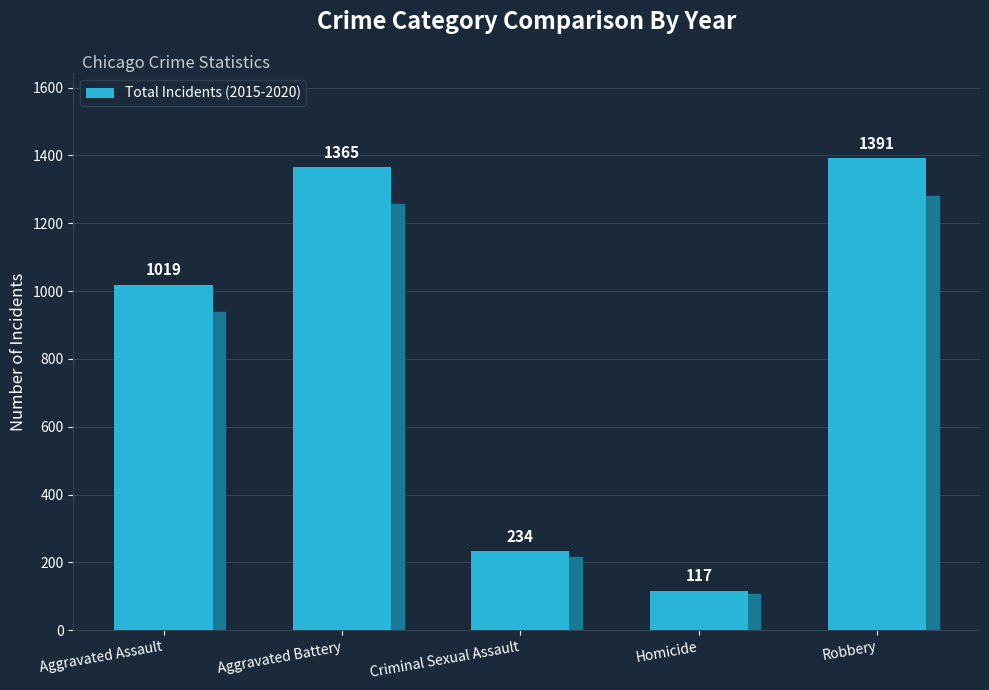

What is the difference between the maximum and minimum values?

1274